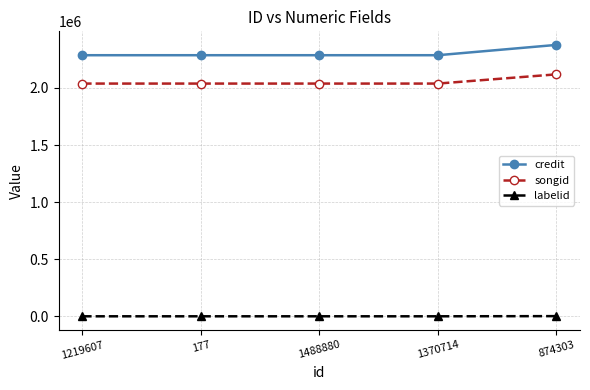

True or false: labelid and songid cross at least once.

False